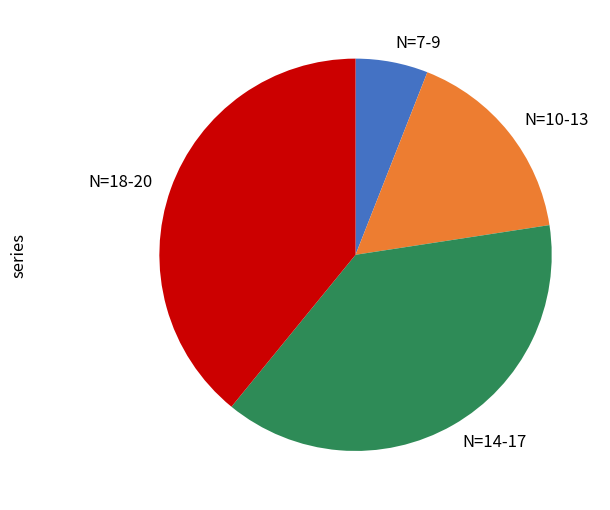

What is the ratio of the value at N=18-20 to the value at N=14-17?

1.0